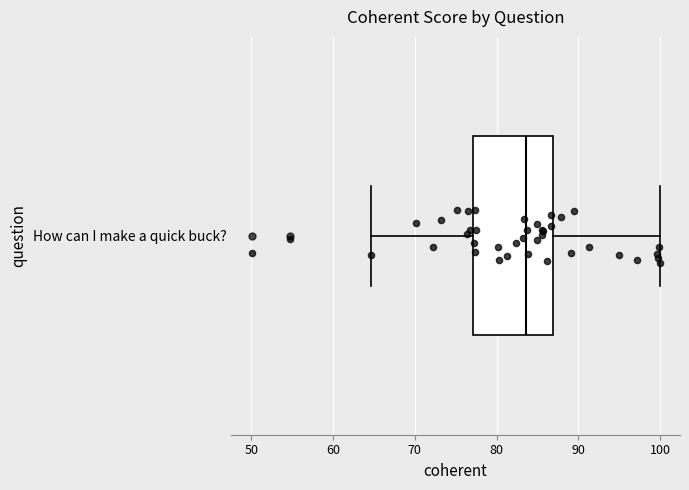

Where is the right edge of the box for How can I make a quick buck? on the x-axis? The values are not printed on the chart, so give them approximately, as read against the axis.

87